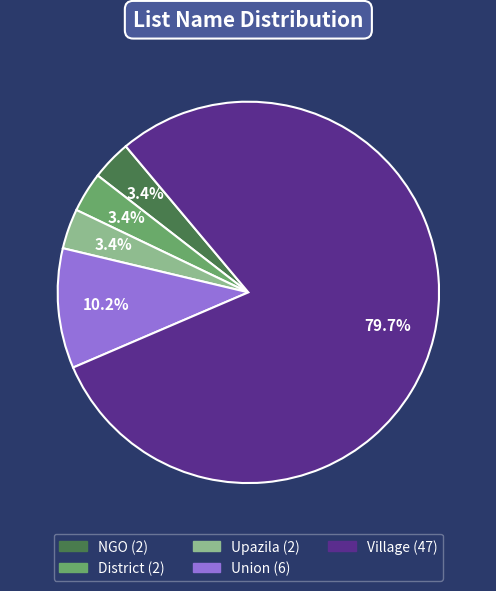

Which has a higher value, District or Union?

Union